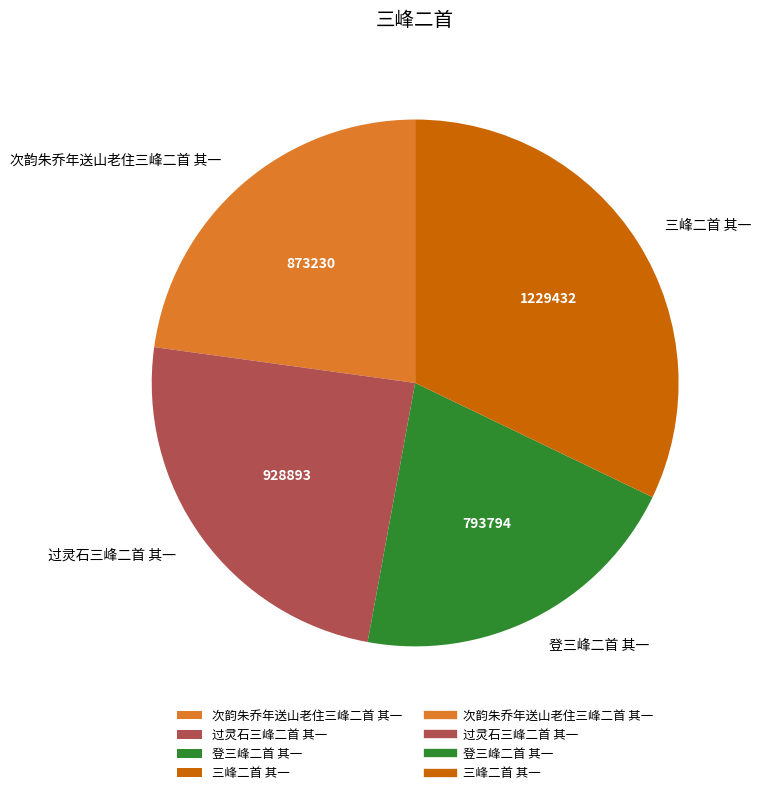

Is the sum of 过灵石三峰二首 其一 and 登三峰二首 其一 greater than half?

No